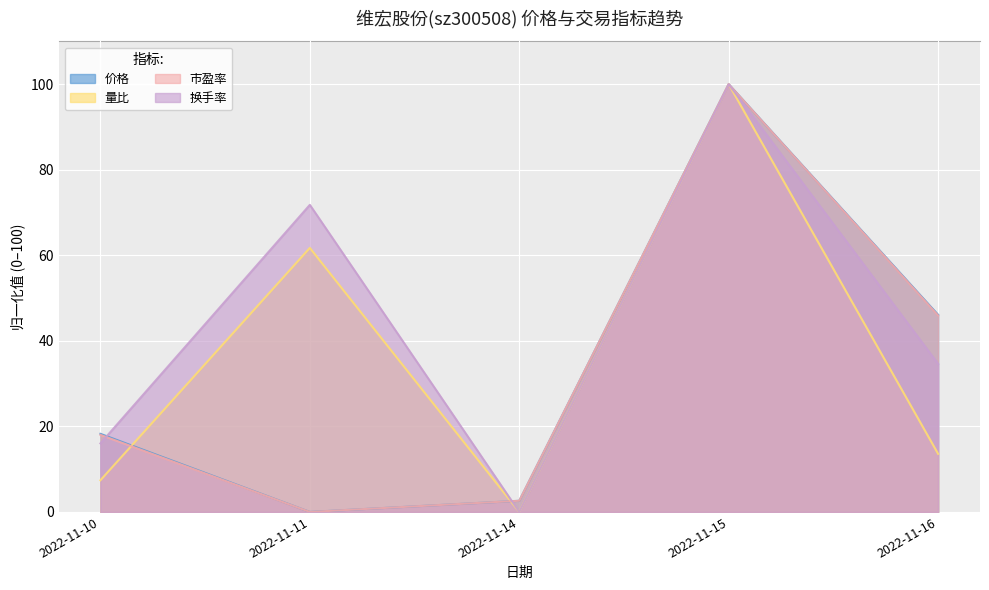

Between 2022-11-14 and 2022-11-10, which is larger?

2022-11-10